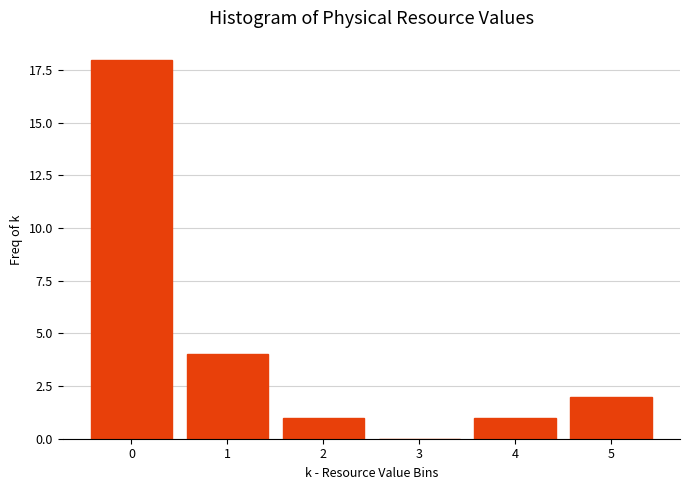

Reading right to left, list all the values displayed in this chart.

5=2	4=1	3=0	2=1	1=4	0=18